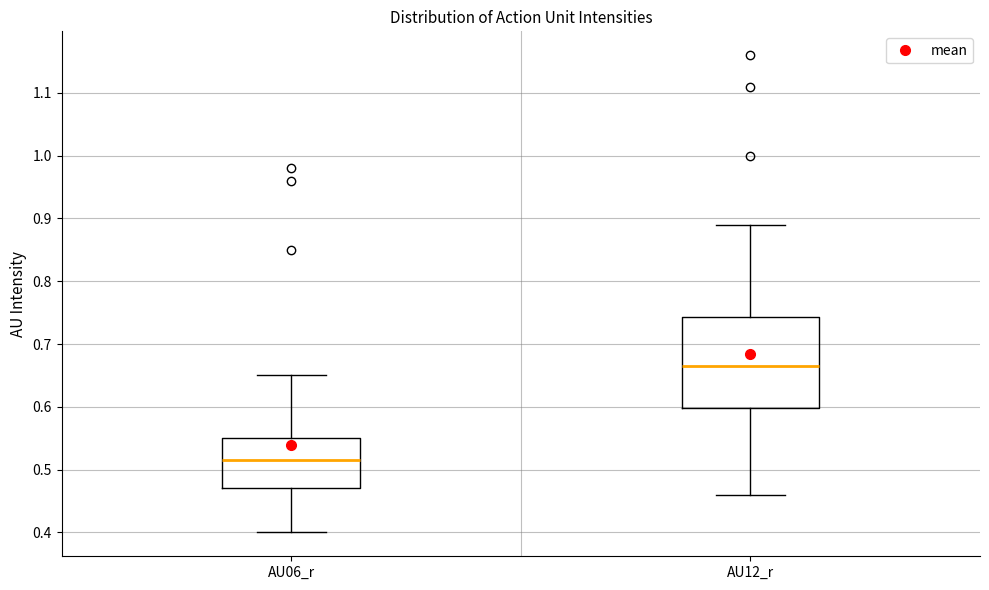

Reading left to right, read every box against the y-axis: the position of its median line, the range the box covers, and the ends of its whiskers. The values are not printed on the chart, so give them approximately, as read against the axis.

AU06_r: median 0.52, box 0.47 to 0.55, whiskers 0.40 to 0.65
AU12_r: median 0.67, box 0.60 to 0.74, whiskers 0.46 to 0.89